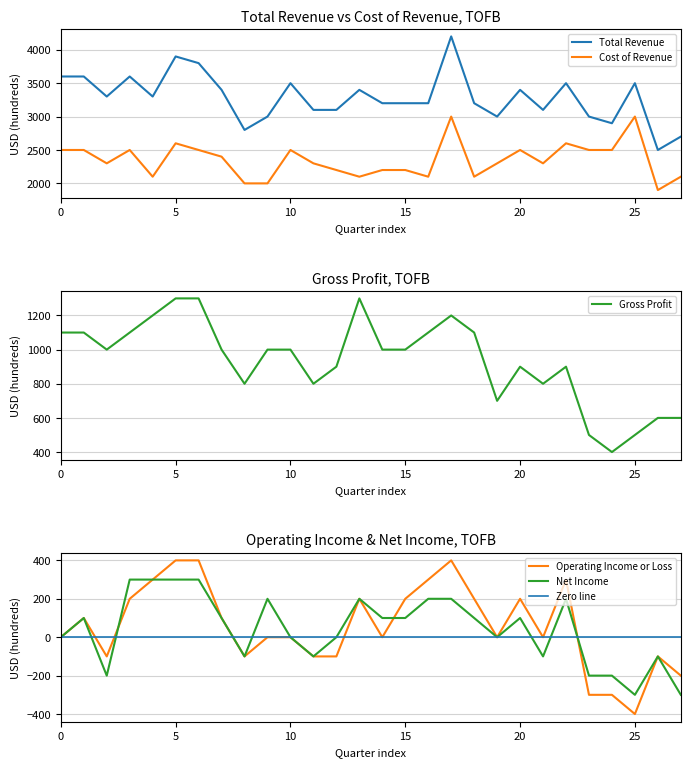

What is the greatest value displayed?

4200